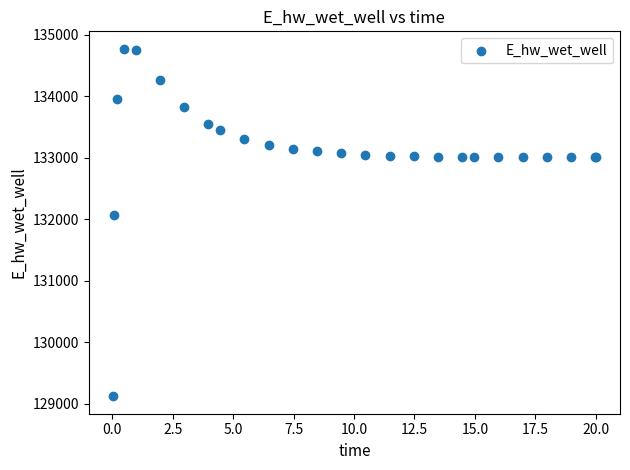

What Y value in the scatter plot is closest to 131948?

132072.0